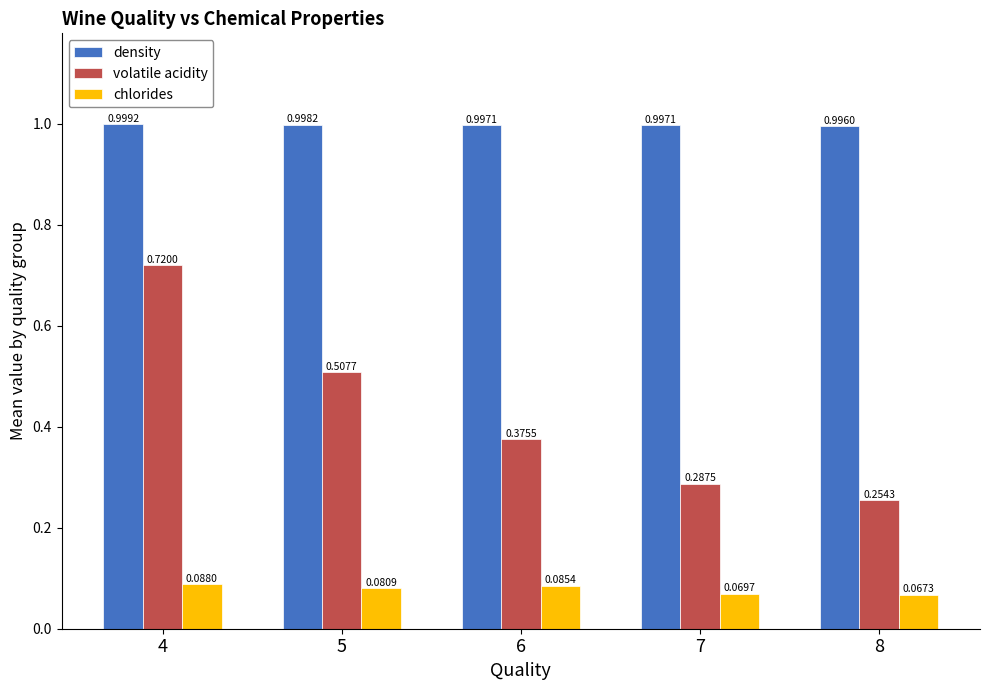

What is the sum of all density values?

5.0